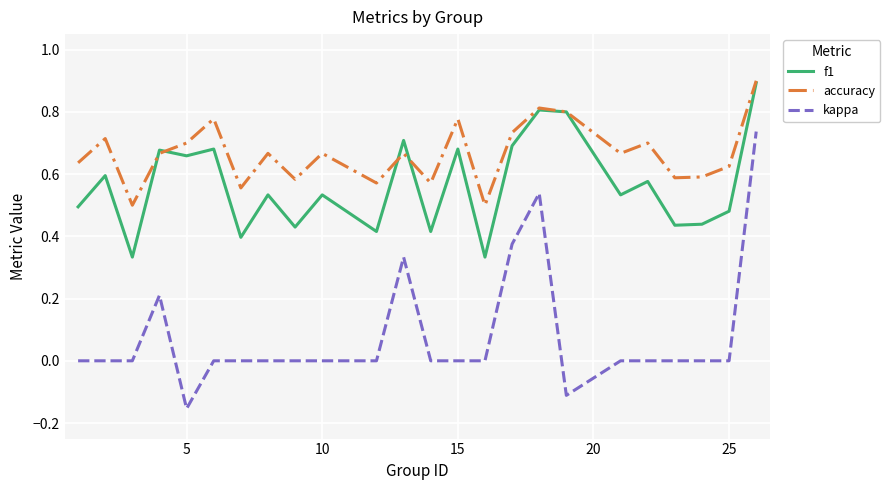

List the series in order of their overall mean, lowest first.

kappa, f1, accuracy